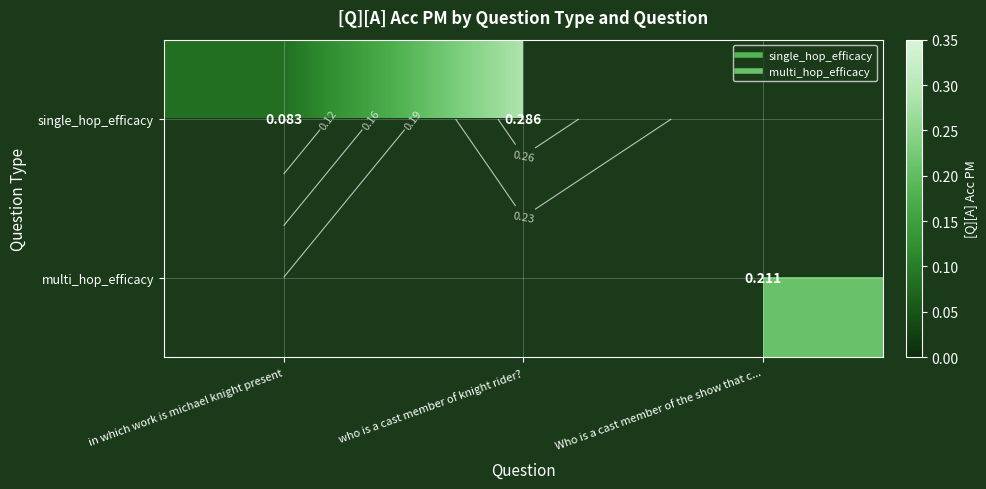

What is the smallest value displayed?

0.1